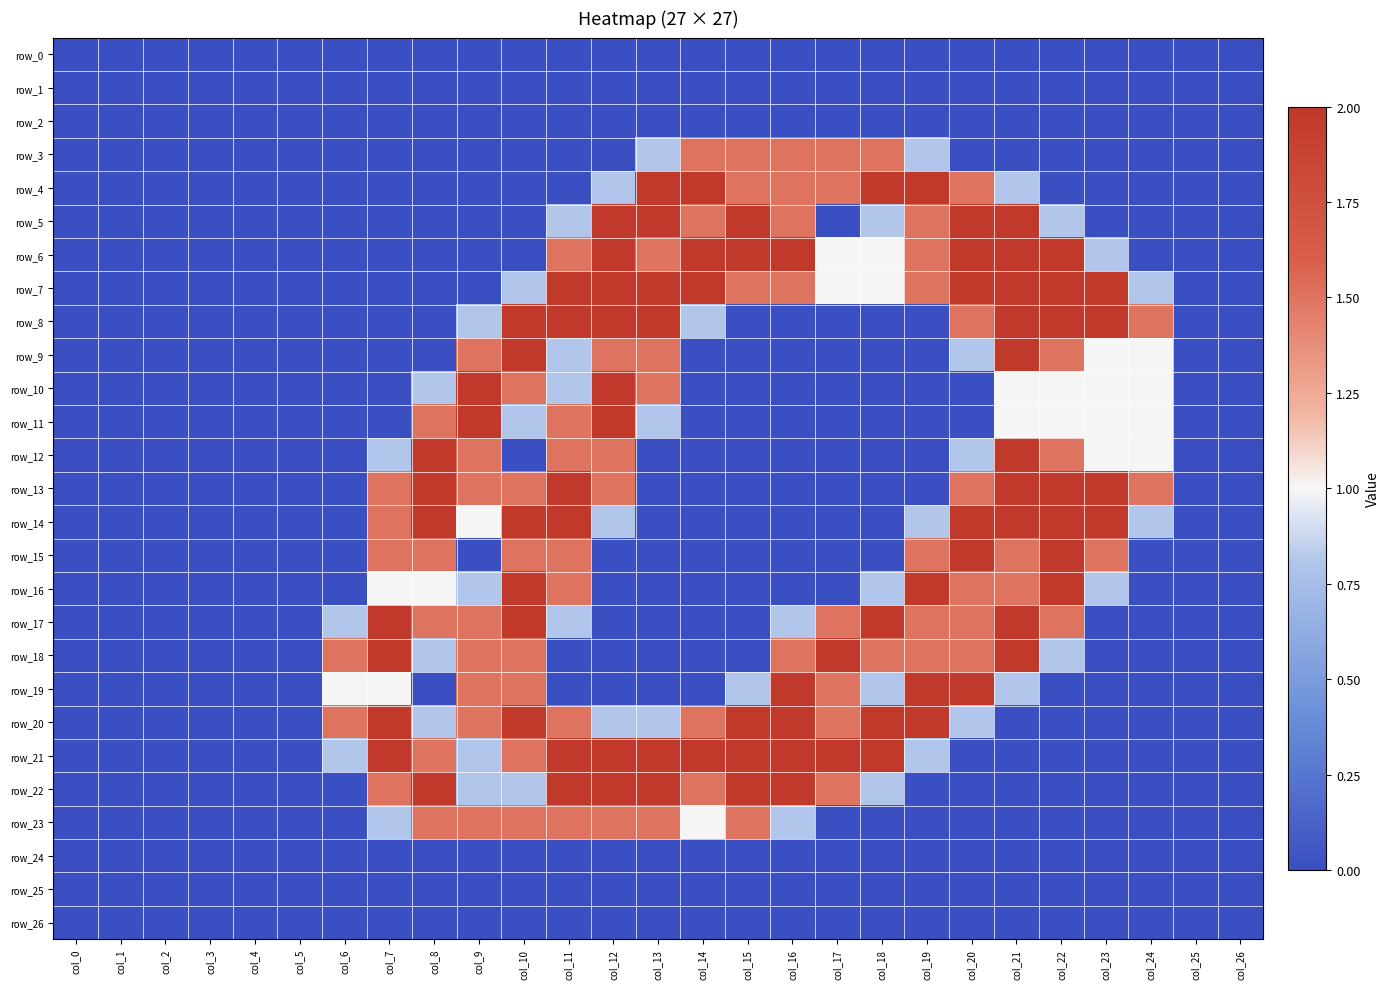

True or false: row_9 has a value of 0.0 at col_15.

True